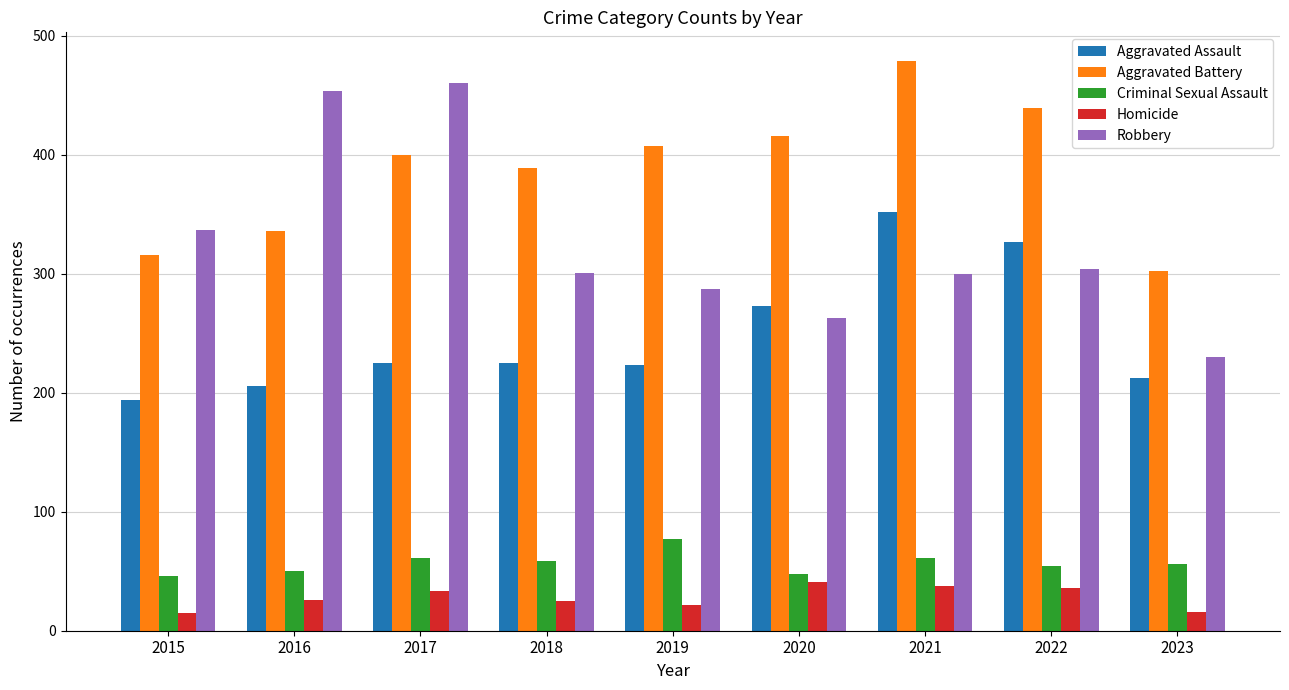

At 2019, list the series in order from largest to smallest.

Aggravated Battery, Robbery, Aggravated Assault, Criminal Sexual Assault, Homicide